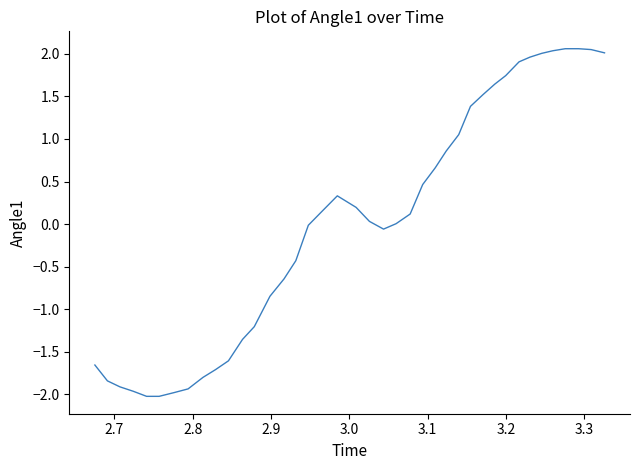

What is the difference between the maximum and minimum values?

4.1